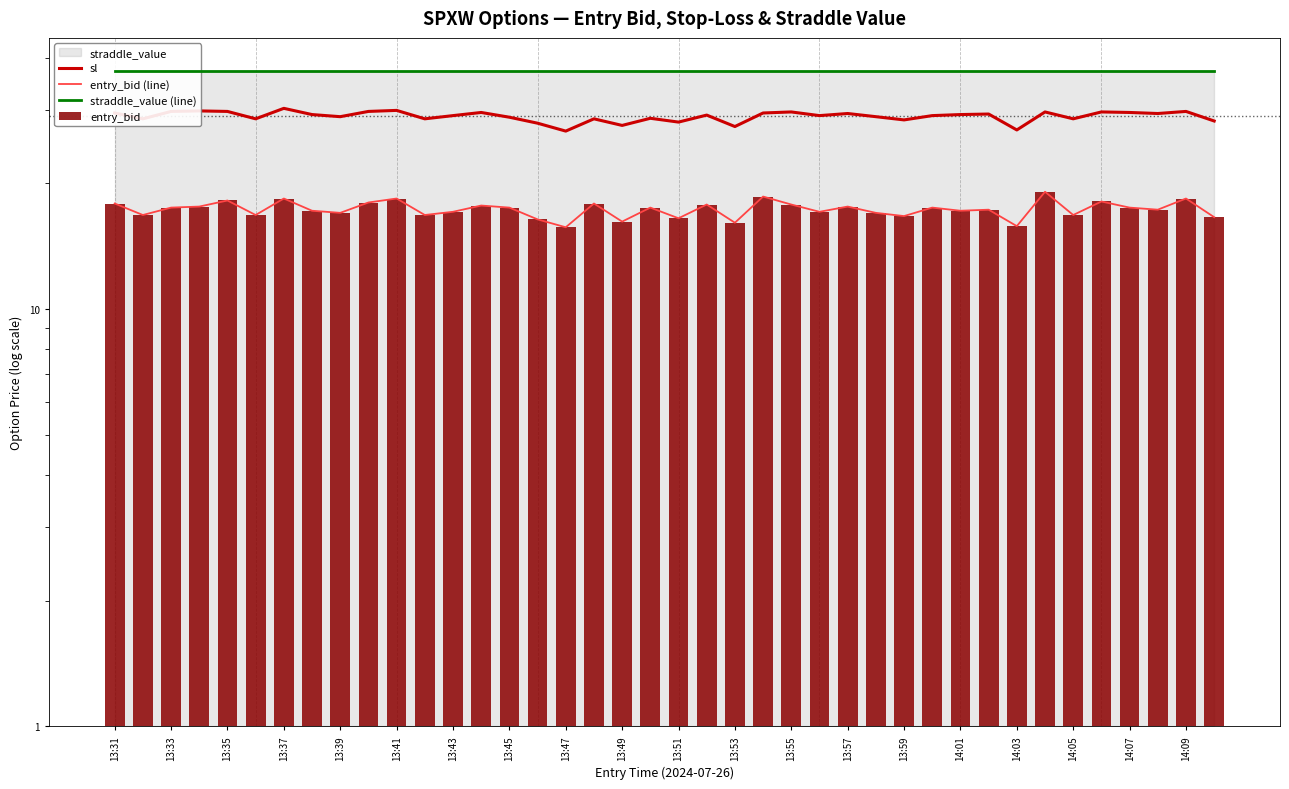

Which category has the highest value across all series?

13:31